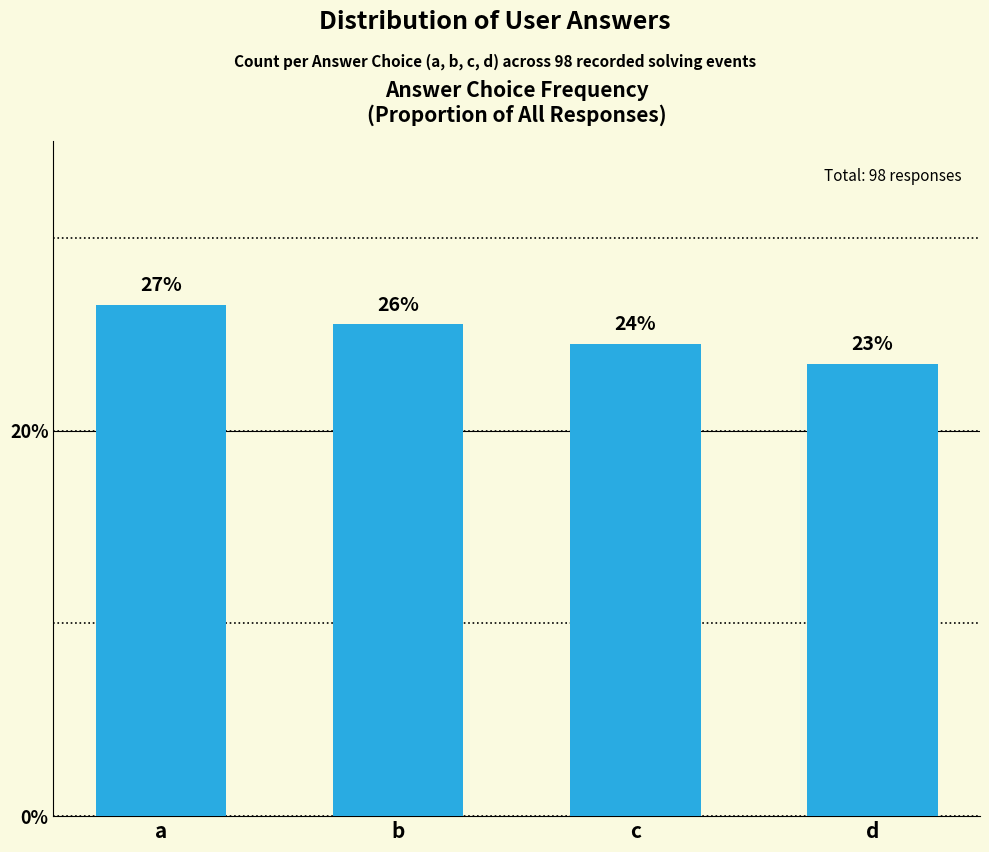

Are the bars grouped side by side (vs. stacked)?

No